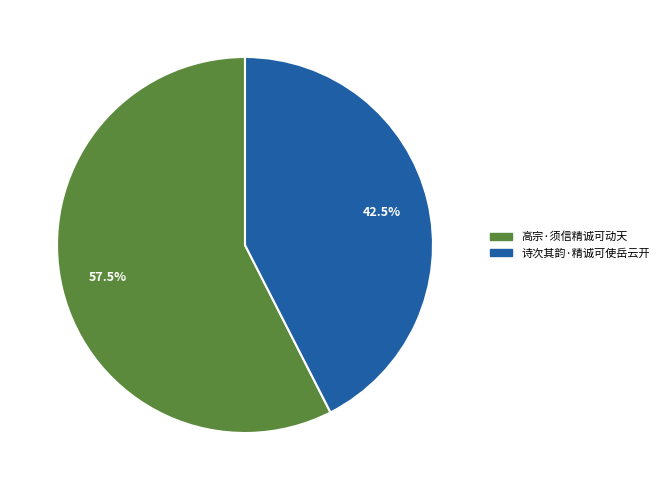

True or false: 诗次其韵·精诚可使岳云开 accounts for 35% of the total.

False